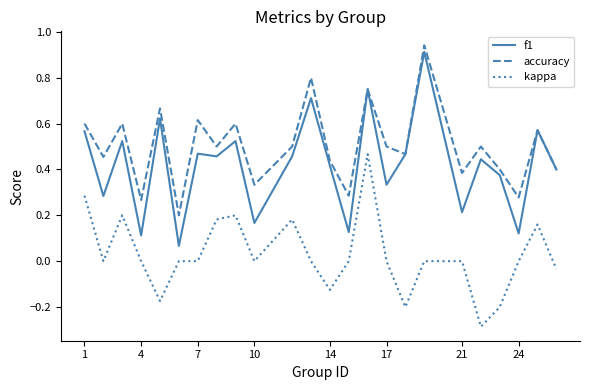

Which series has the largest total across all categories?

accuracy